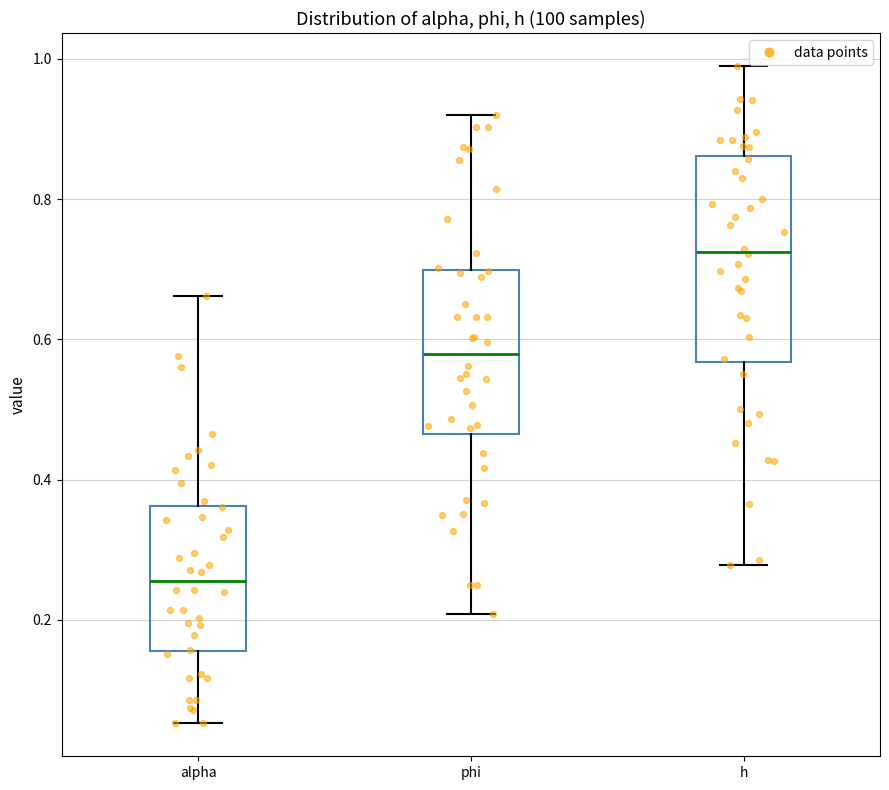

Reading left to right, transcribe this box plot: for each box, give where its median line is, the range the box spans, and where its two whiskers end, as read against the y-axis. The values are not printed on the chart, so give them approximately, as read against the axis.

alpha: median 0.26, box 0.16 to 0.36, whiskers 0.06 to 0.66
phi: median 0.58, box 0.46 to 0.70, whiskers 0.20 to 0.92
h: median 0.72, box 0.56 to 0.86, whiskers 0.28 to 0.98